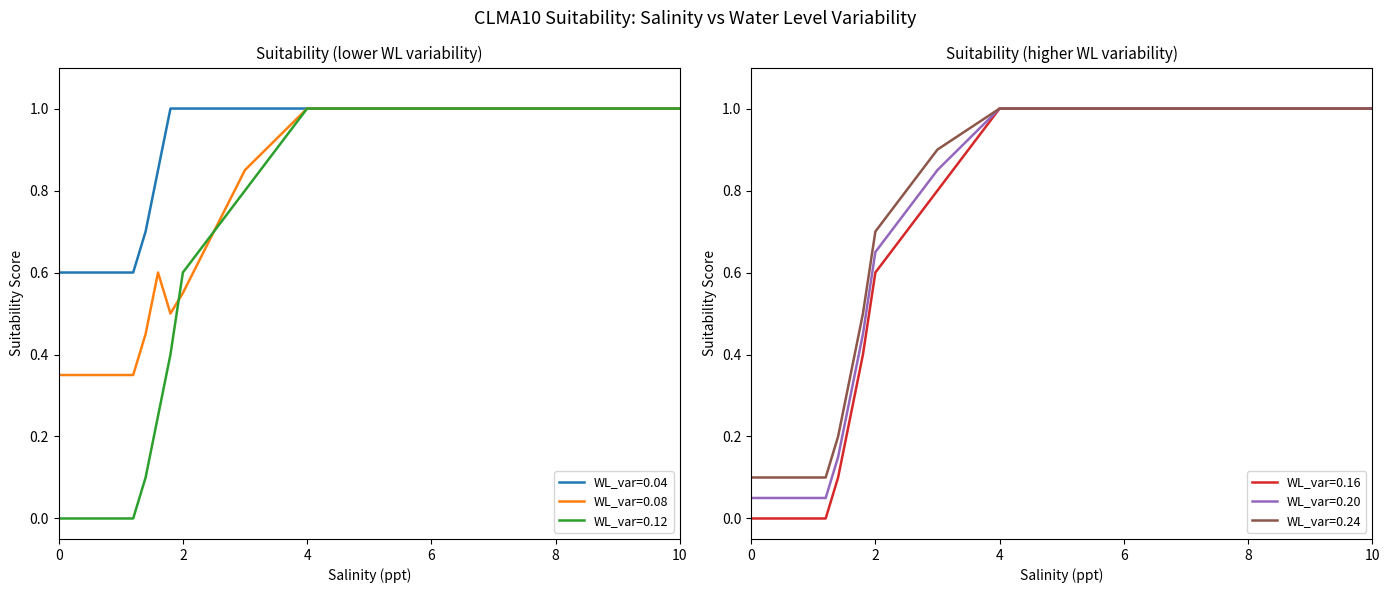

Is this an area chart (filled region under the line)?

No